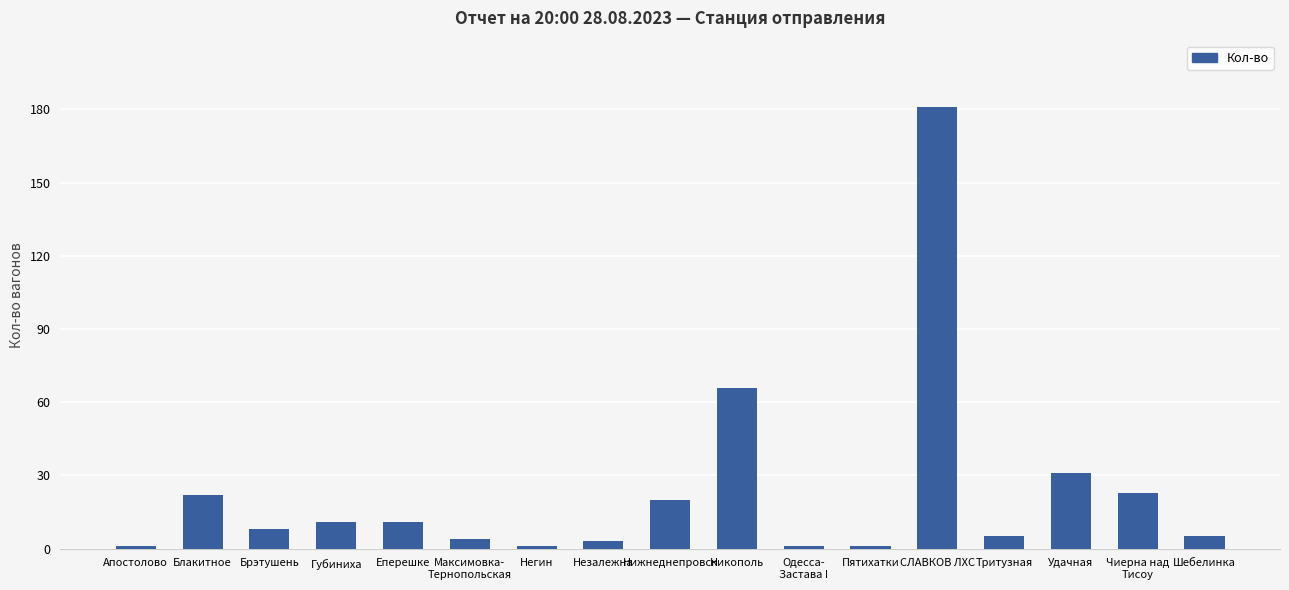

Is it true that the value at Пятихатки is 1?

True